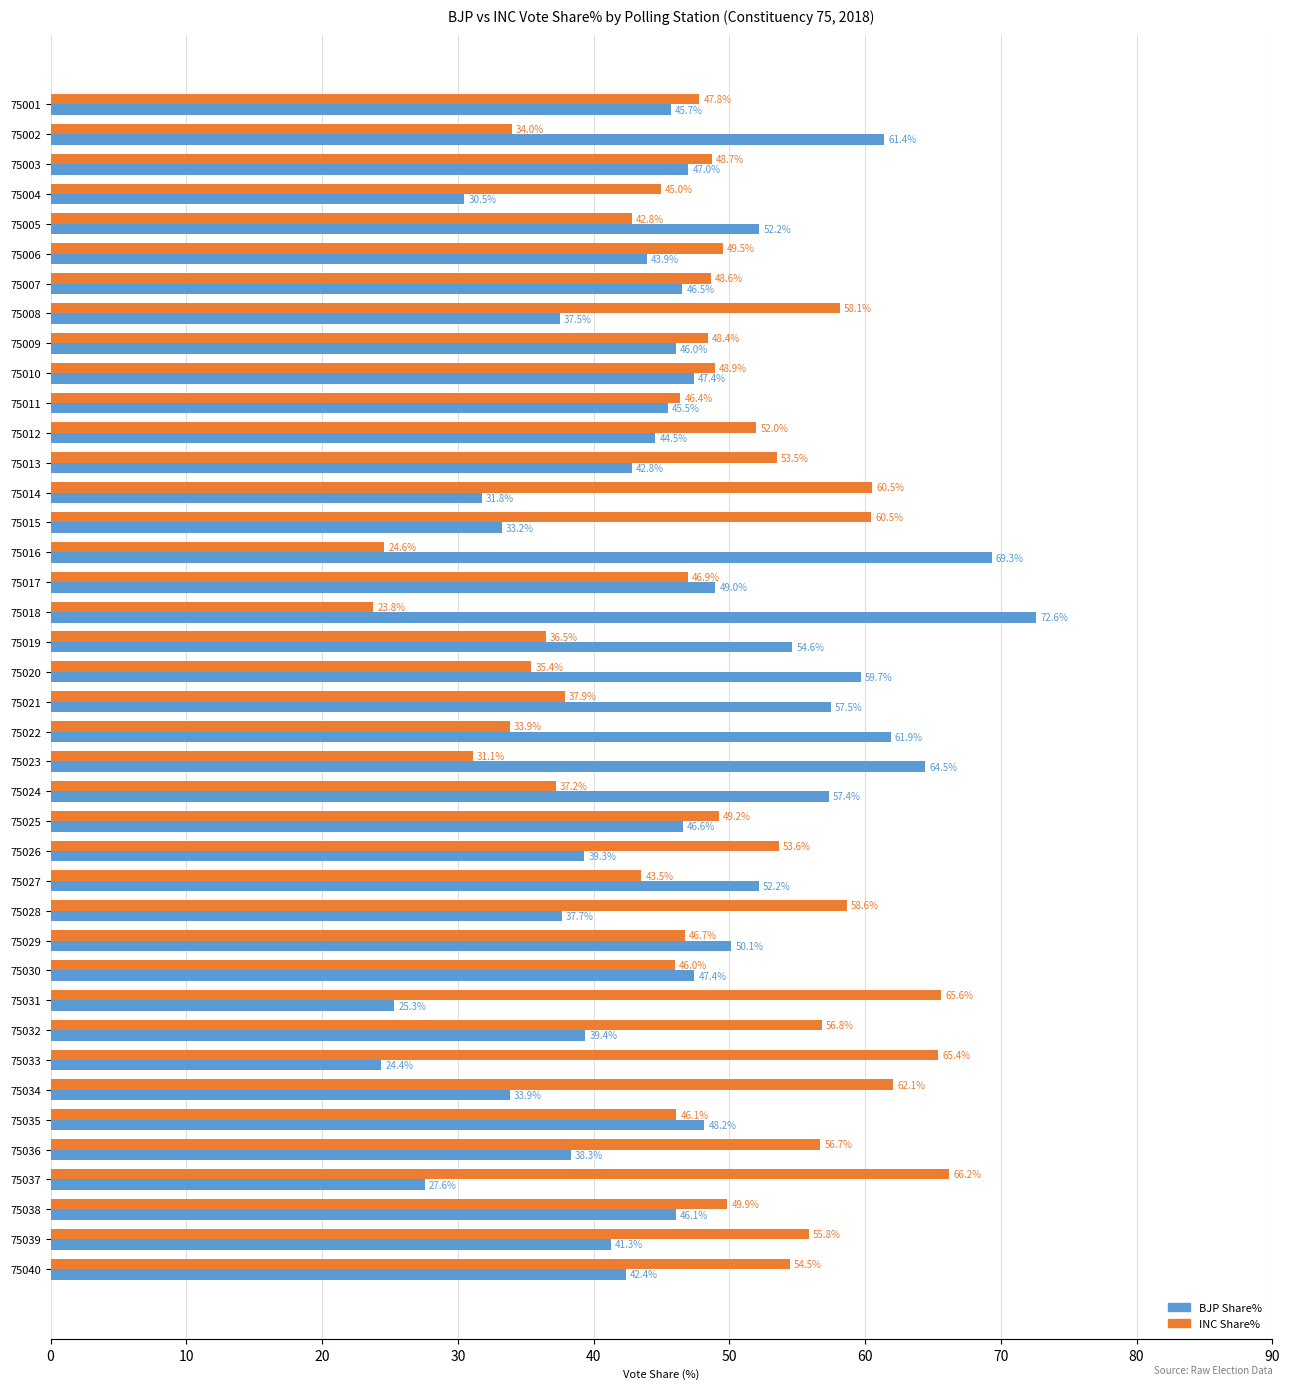

At 75006, list the series in order from largest to smallest.

INC Share%, BJP Share%